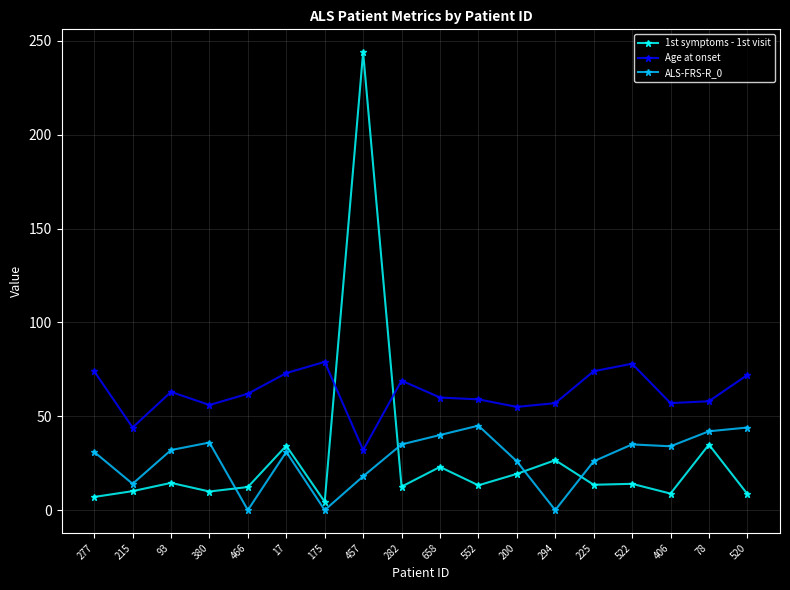

Is it true that Age at onset equals 62.0 at 466?

True